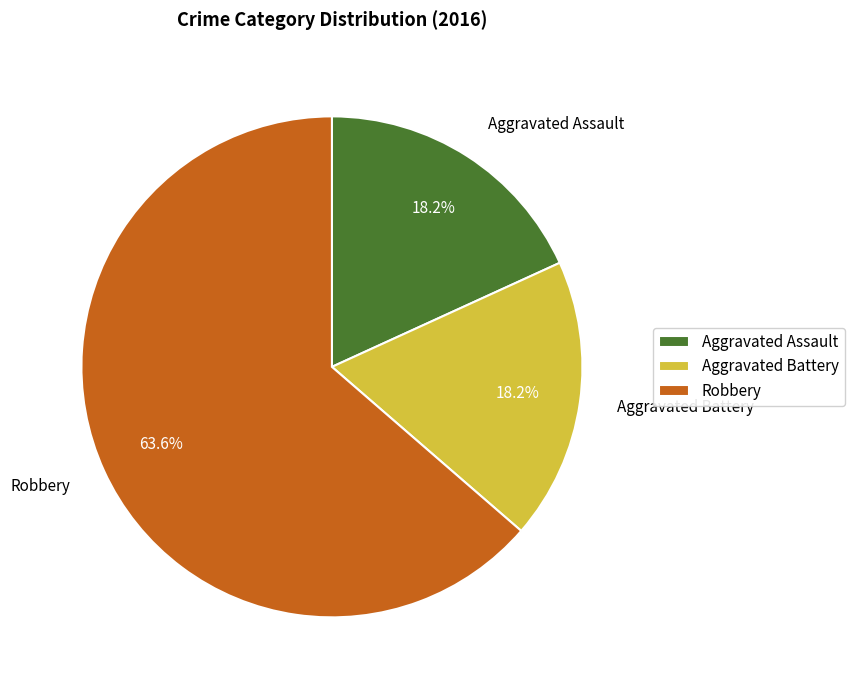

What is the total percentage of Aggravated Battery and Aggravated Assault?

36.4%